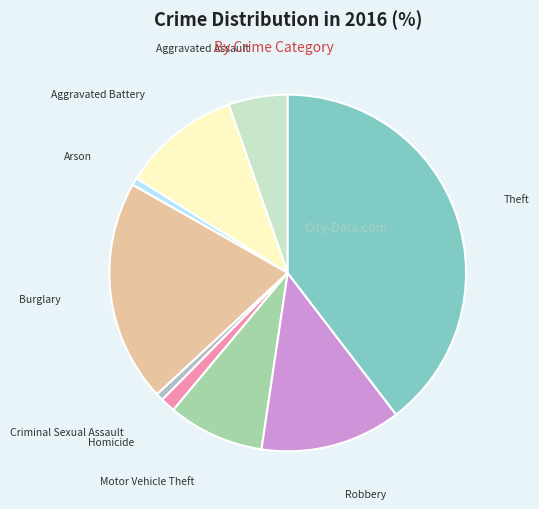

Does Aggravated Assault represent more than half of the total?

No